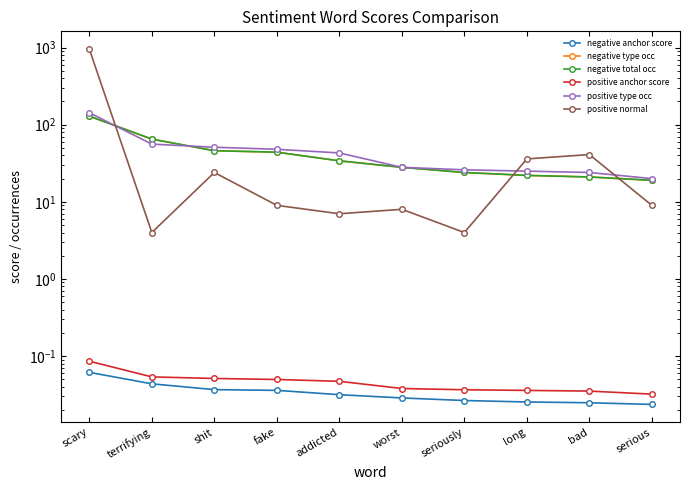

Does the chart display data point markers on the line(s)?

Yes